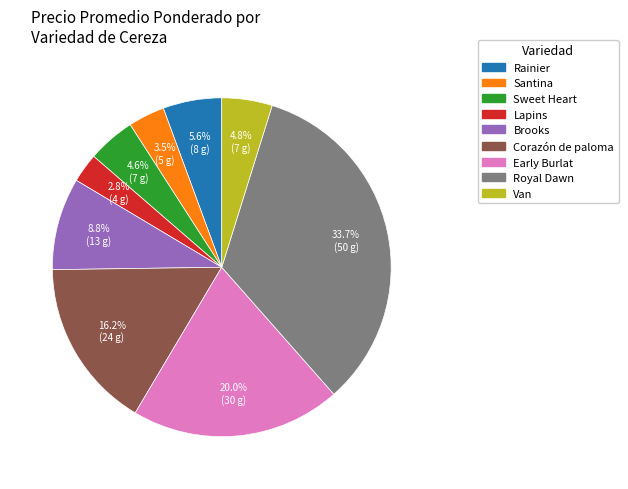

To the nearest percent, what is the difference between the largest and smallest slice percentages?

31%